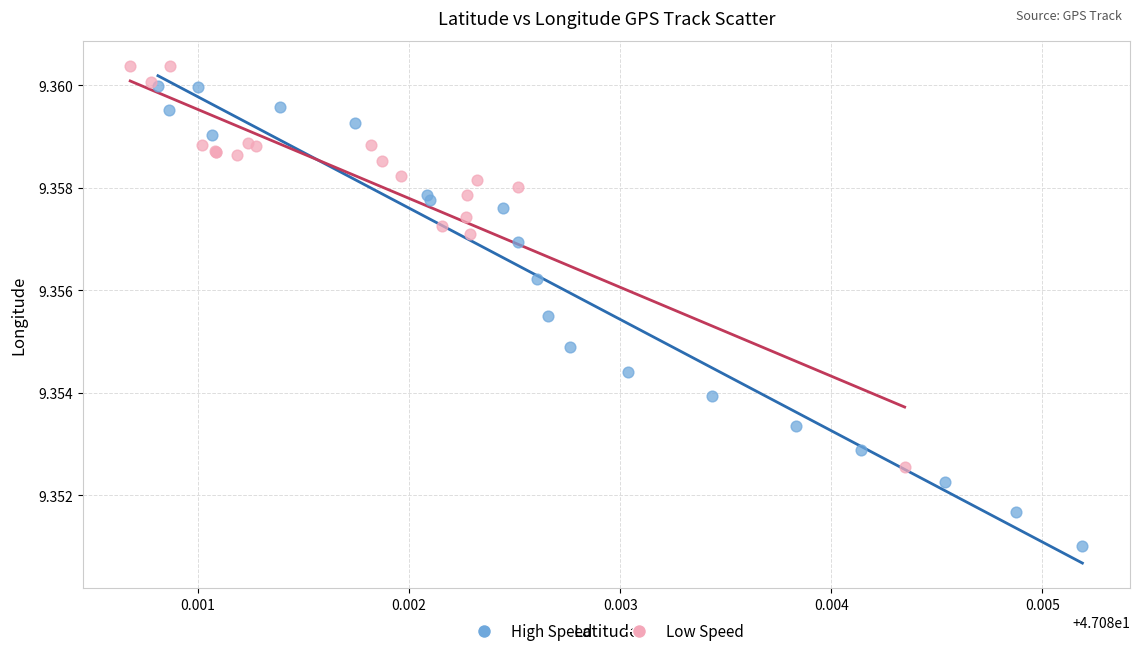

Which series has the largest Y range (max minus min)?

High Speed